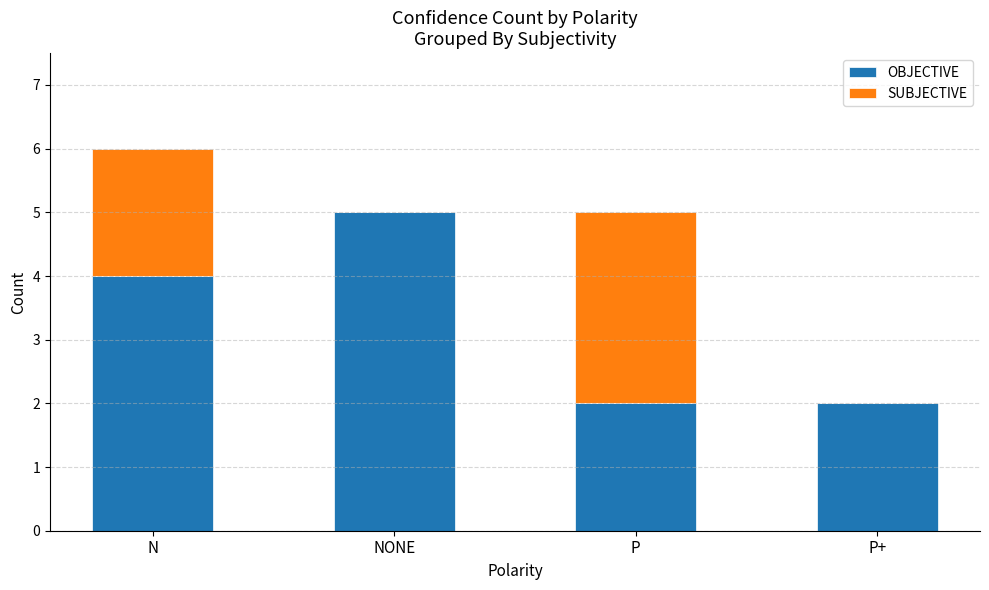

The value of OBJECTIVE at NONE is 9. True or false?

False